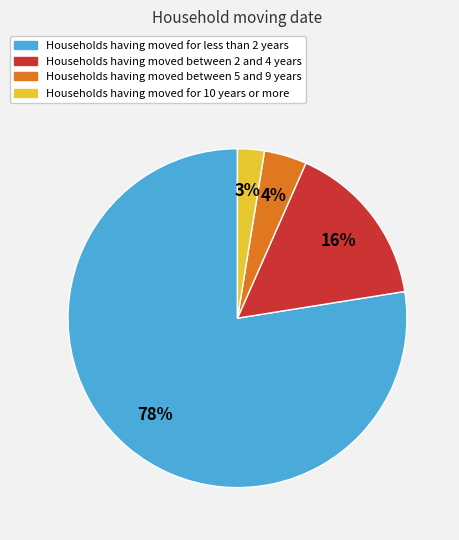

To the nearest percent, what is the average slice percentage?

25%